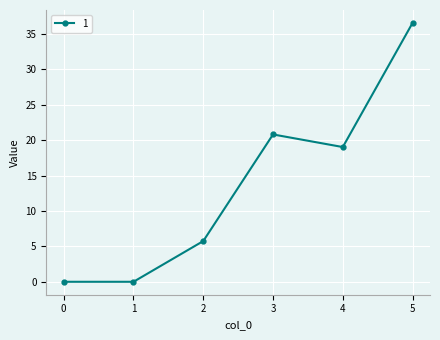

Reading left to right, extract all data points from this chart.

0=0.0	1=0.0	2=5.8	3=20.8	4=19.0	5=36.6